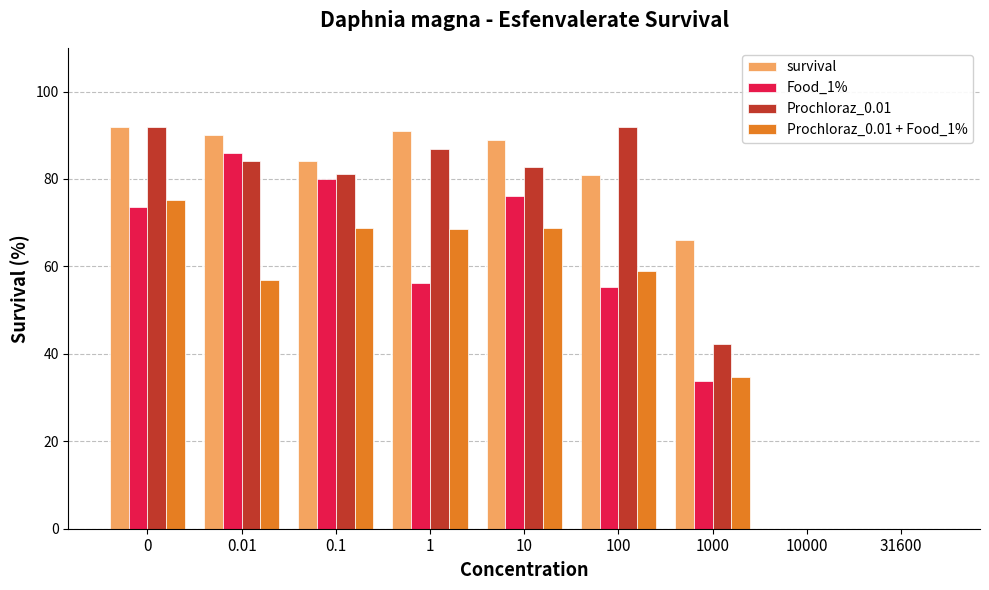

Is it true that survival equals 0.0 at 10000?

True